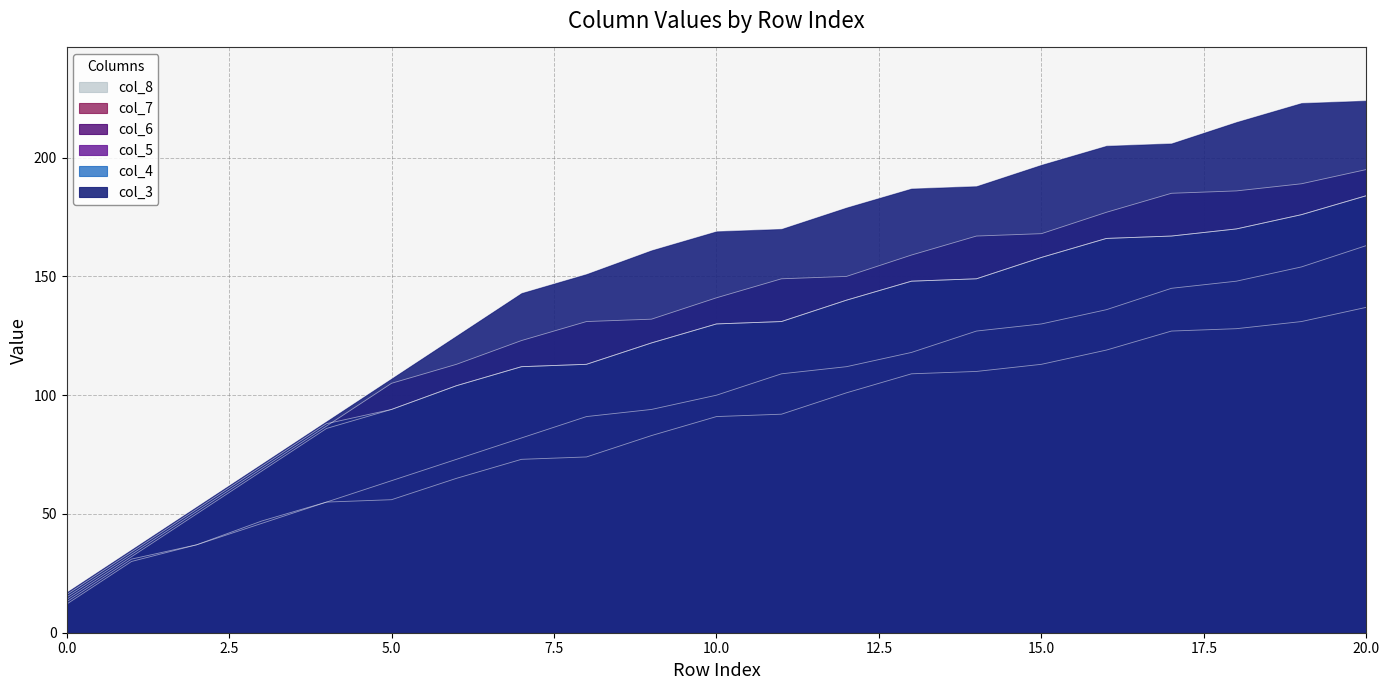

Which series has the widest spread of values?

col_3